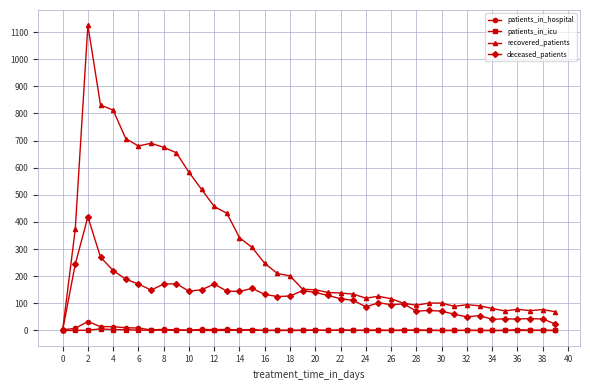

How many lines are shown in the chart?

4